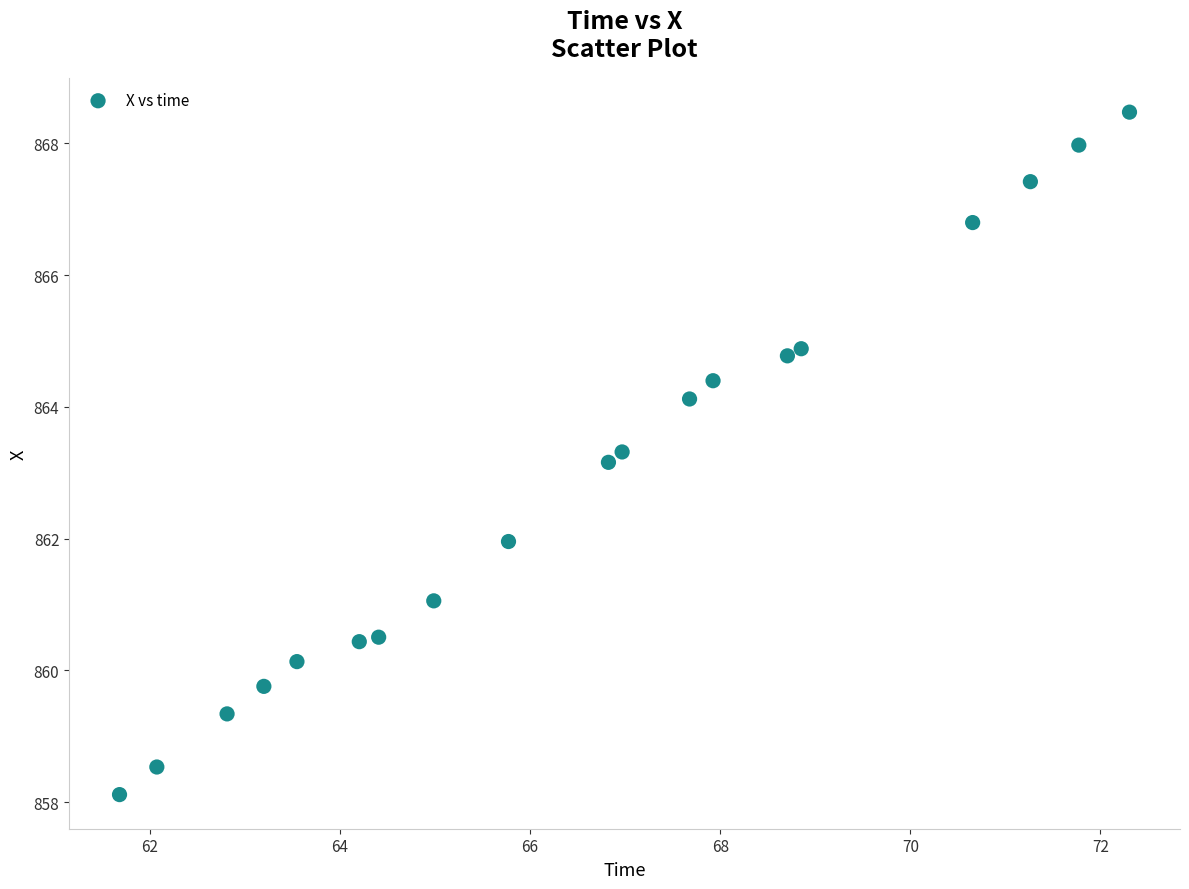

What Y value in the scatter plot is closest to 863?

863.2